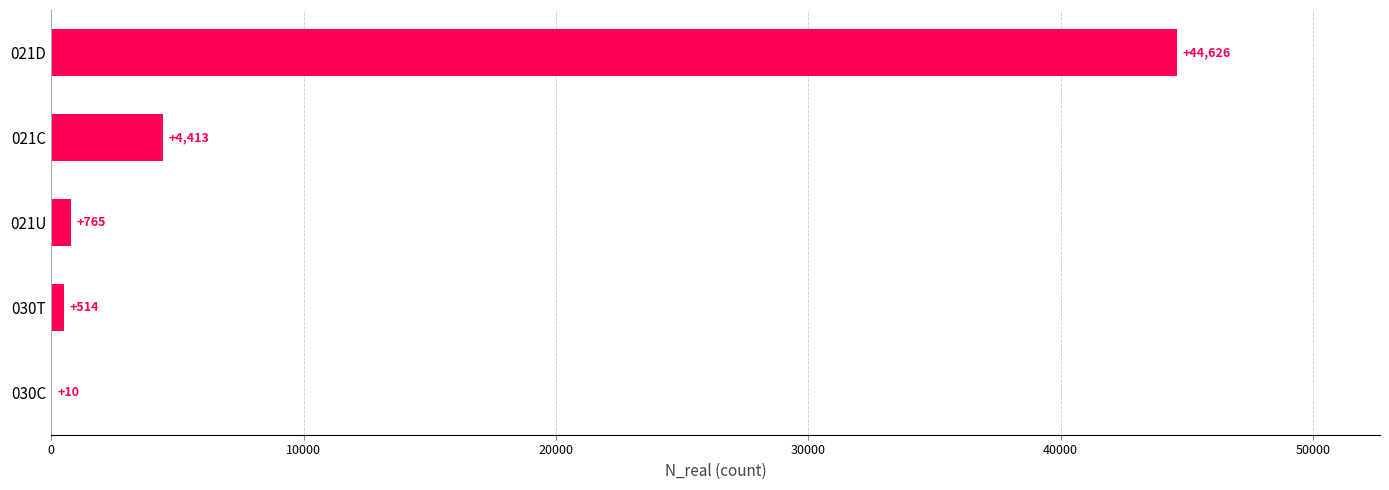

What is the maximum value shown in the chart?

44626